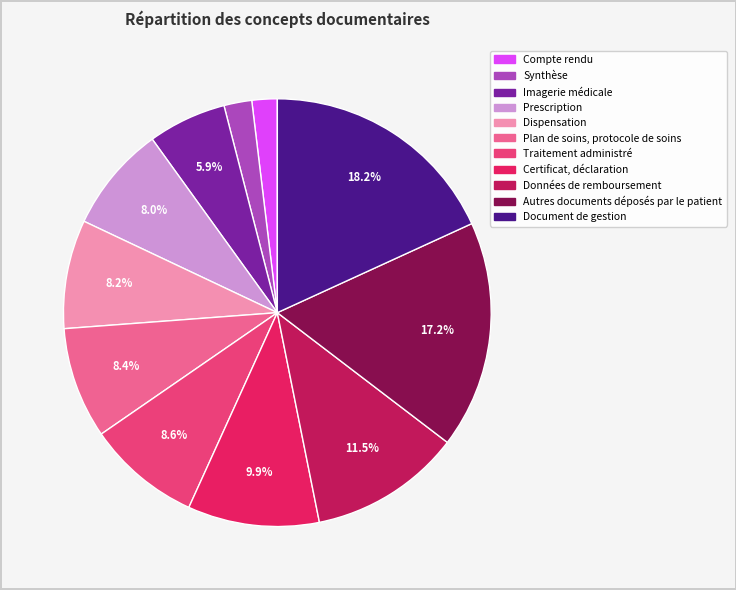

To the nearest percent, what percentage of the pie is Dispensation?

8%